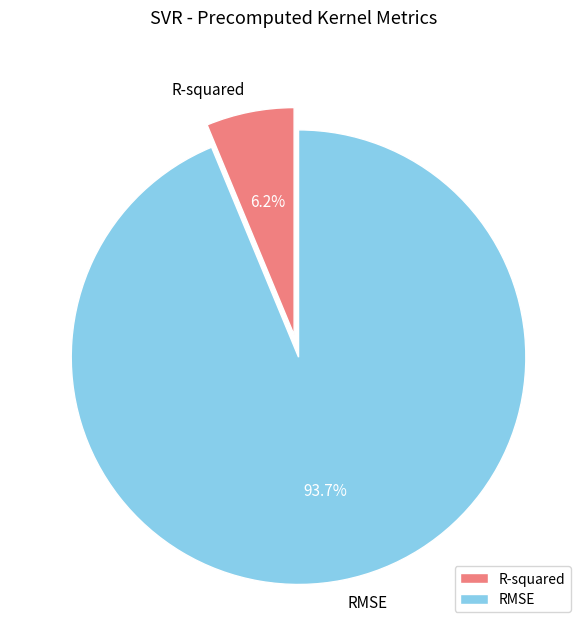

Count the number of slices in the pie.

2